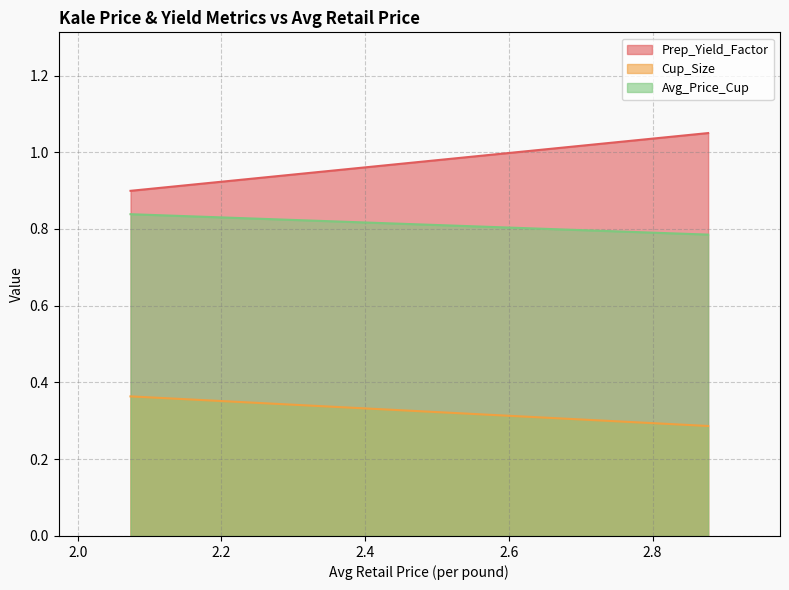

Which series has the largest range (max minus min)?

Prep_Yield_Factor